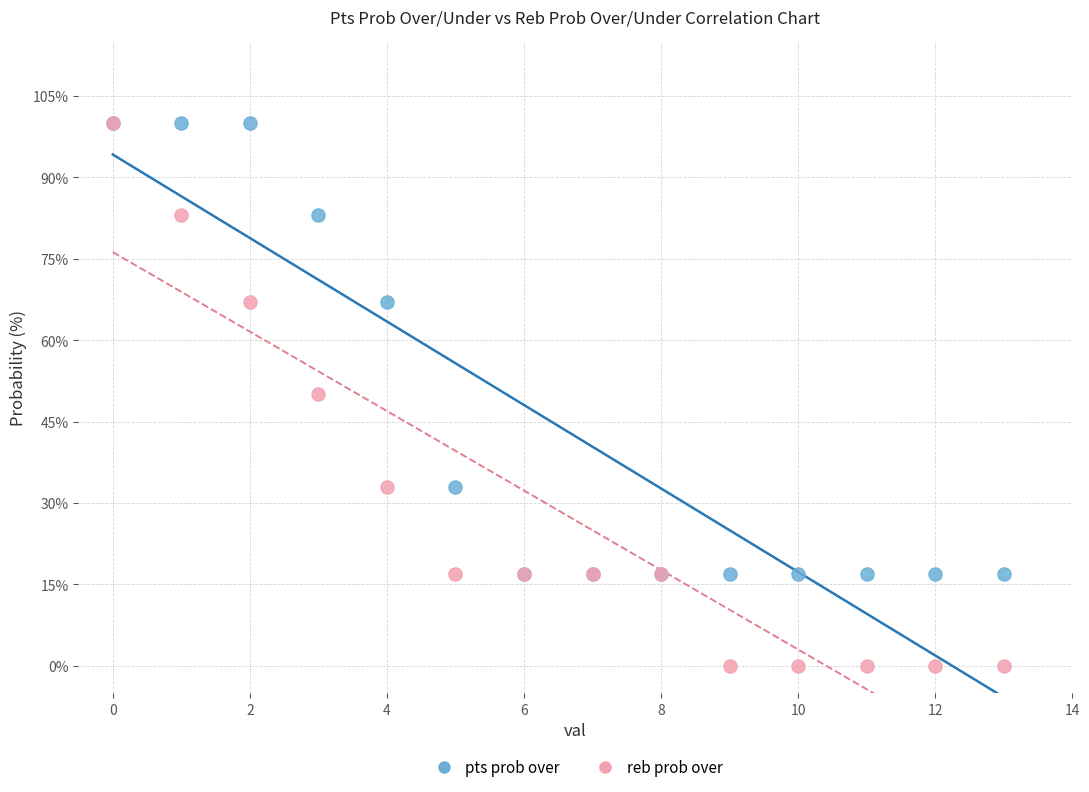

What are all the series names shown in the legend?

pts prob over, reb prob over